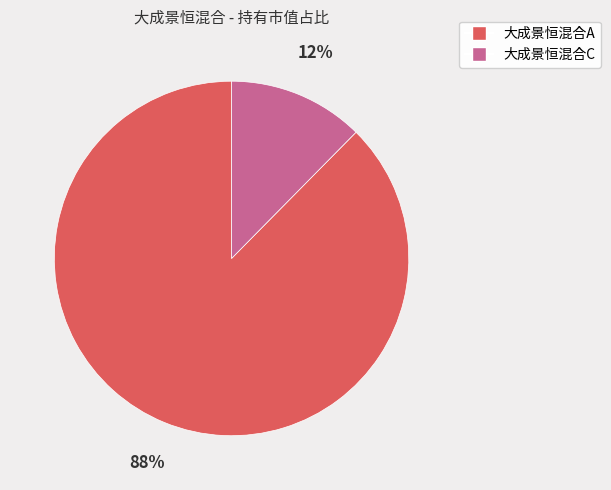

Which slice is the largest?

大成景恒混合A